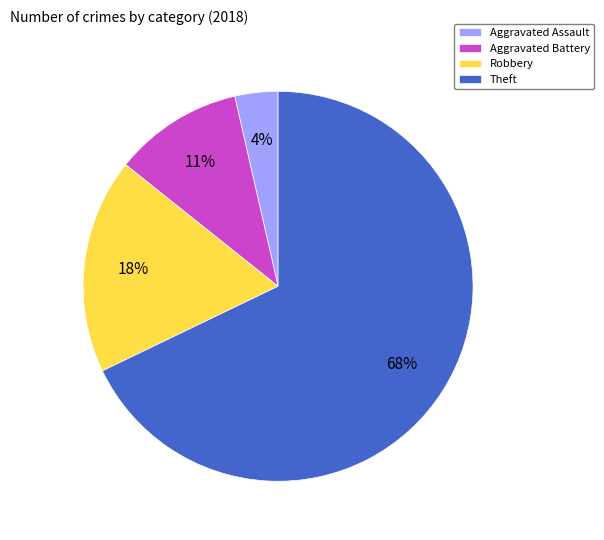

Is Aggravated Battery the majority of the pie?

No